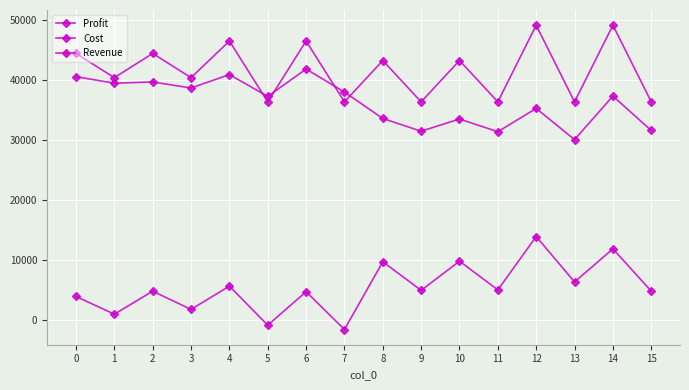

Which series has the largest total across all categories?

Revenue